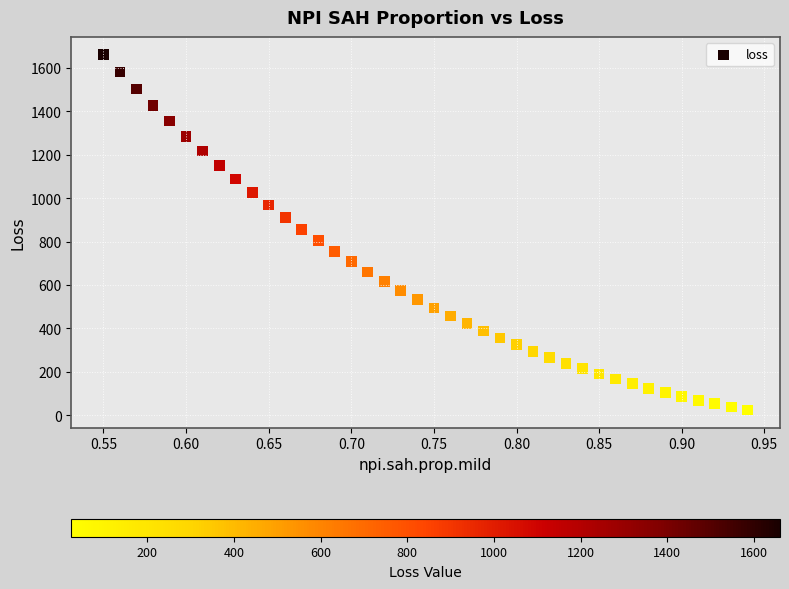

What is the range of X values (max minus min)?

0.4